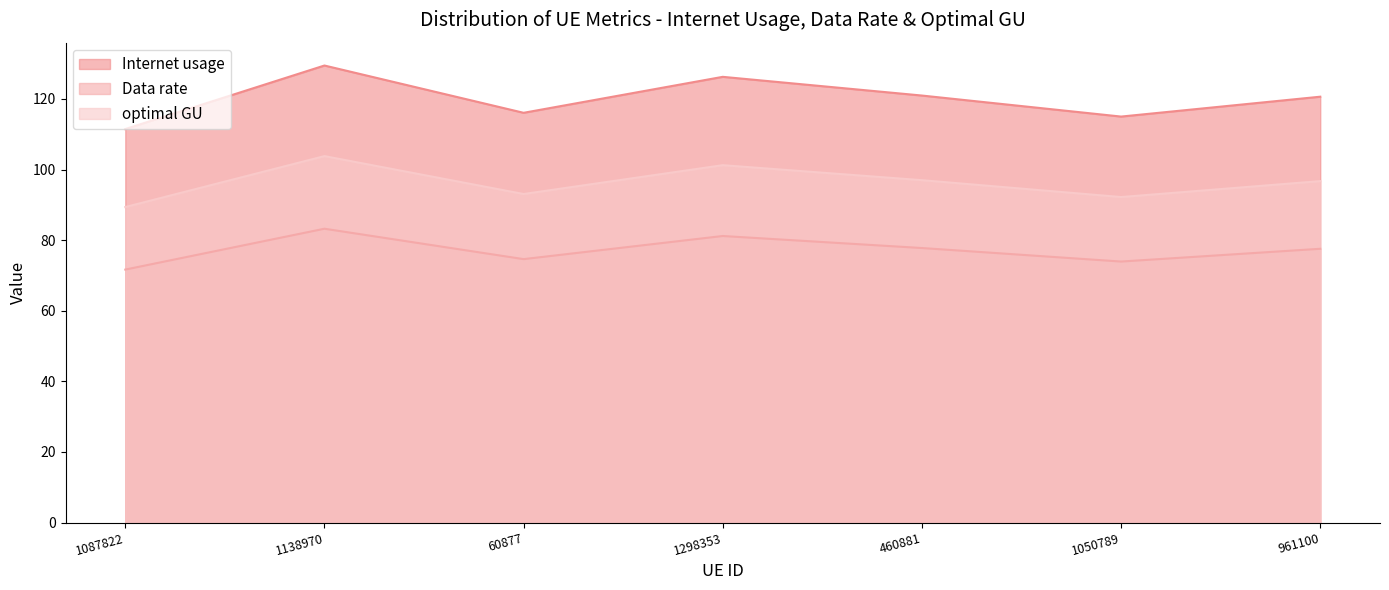

What is the average value of the Internet usage series?

120.0